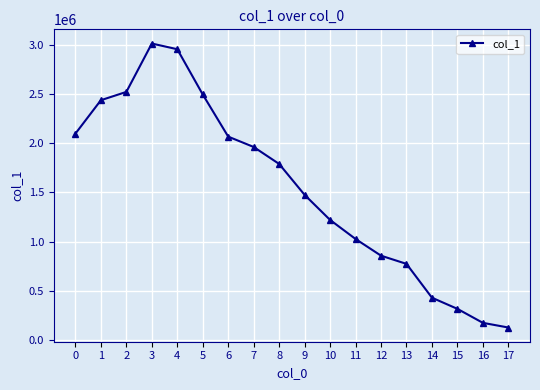

True or false: the data shows 1196142 at 13.

False